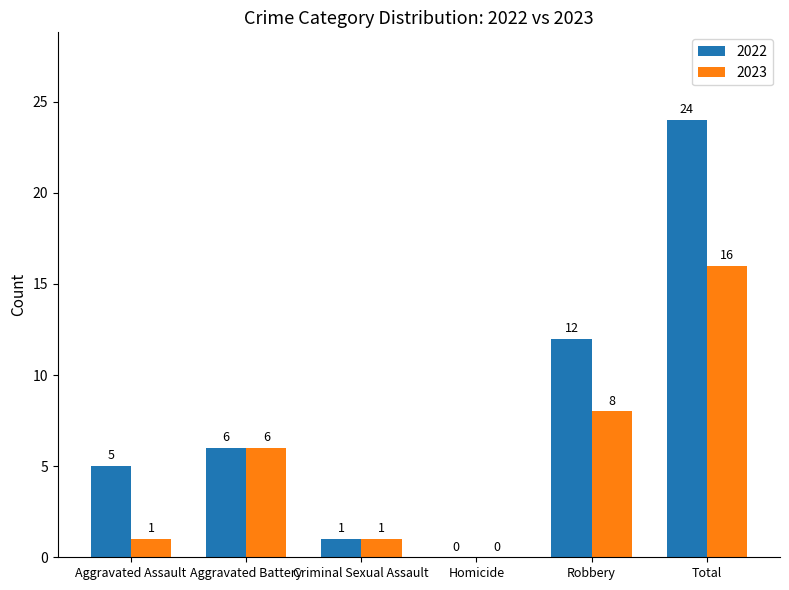

Are the bars horizontal?

No